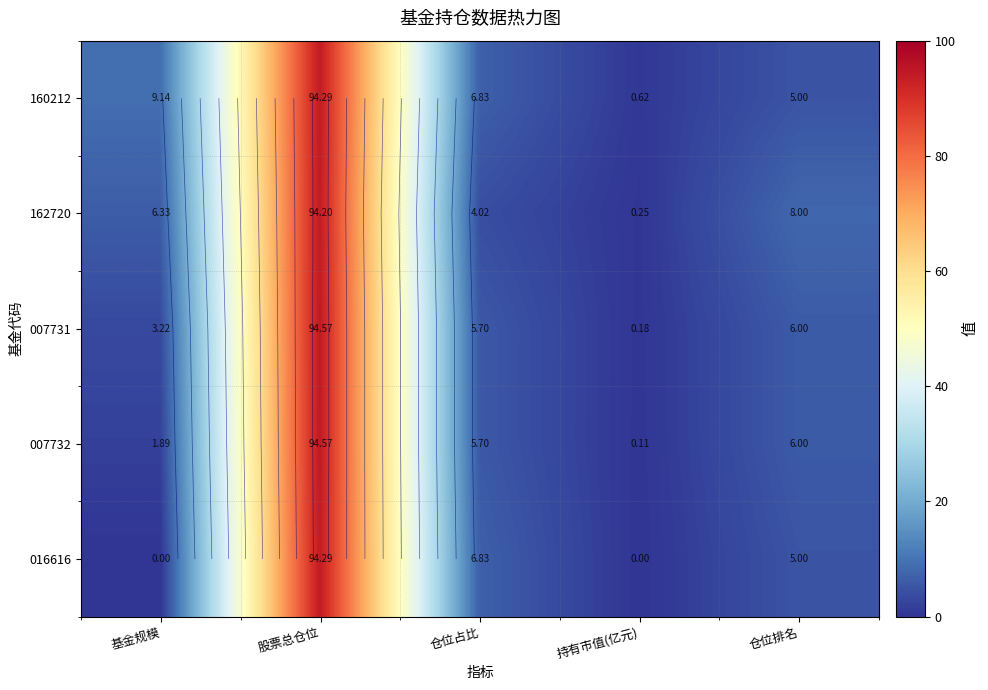

What is the maximum value for 007731?

94.6